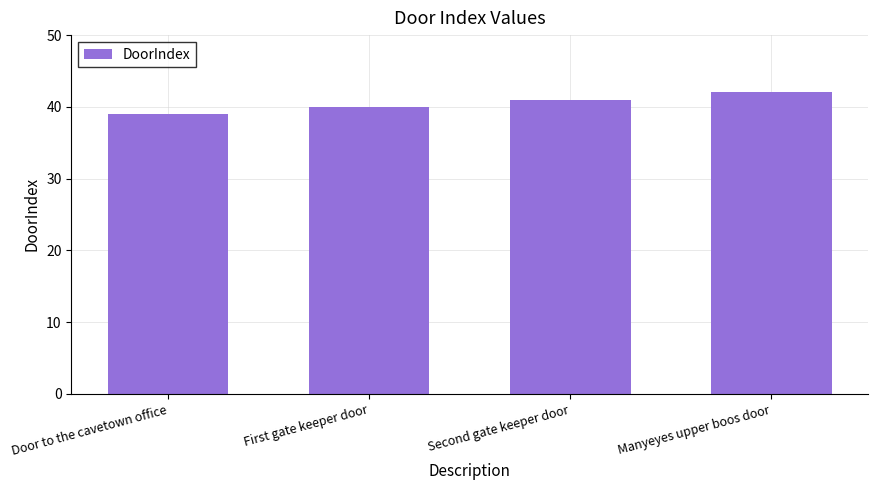

What is the sum of the values at Door to the cavetown office and First gate keeper door?

79